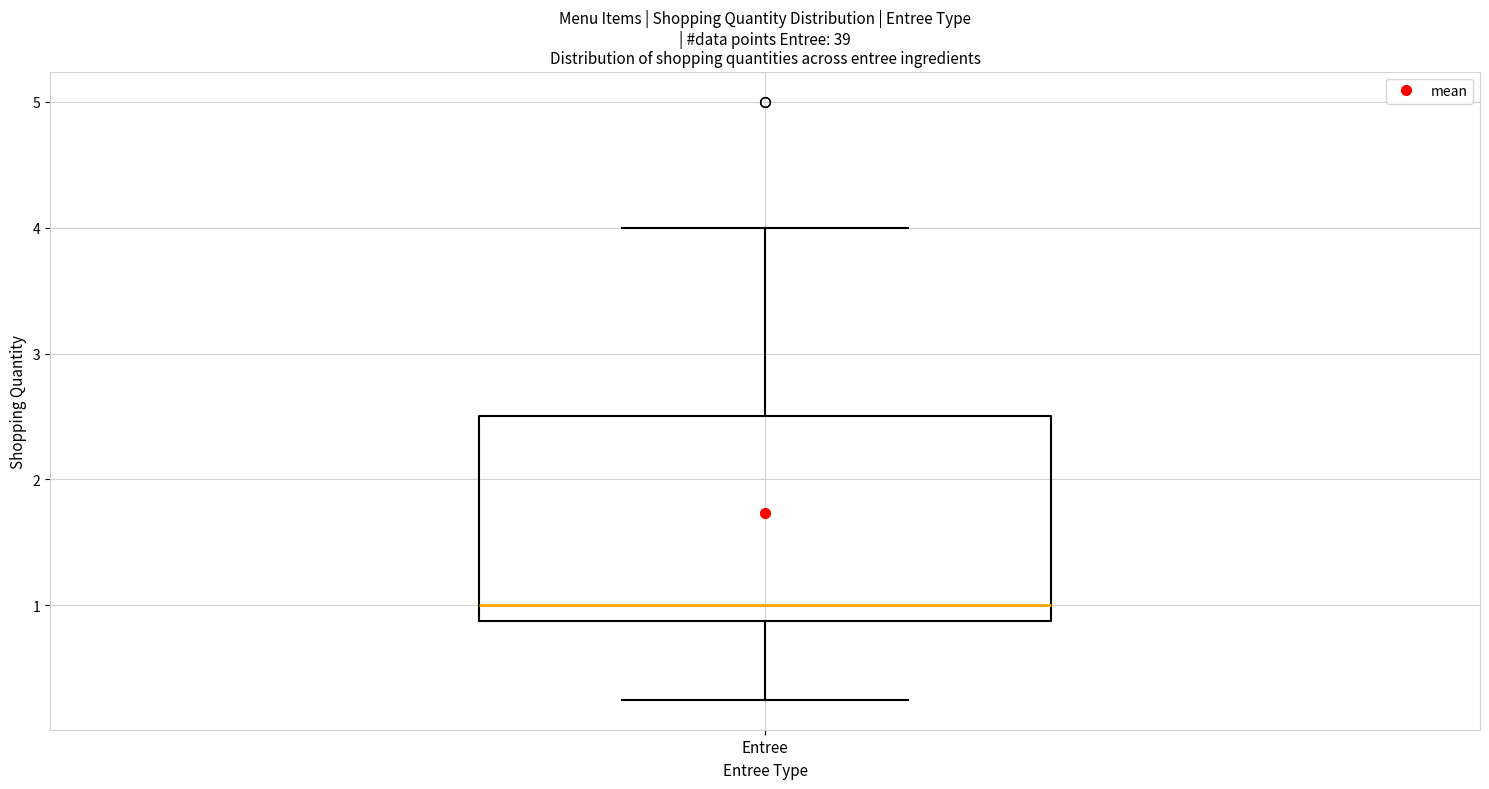

Read this box plot against the y-axis: the position of the median line, the range covered by the box, and the ends of both whiskers. The values are not printed on the chart, so give them approximately, as read against the axis.

median 1.0, box 0.9 to 2.5, whiskers 0.3 to 4.0